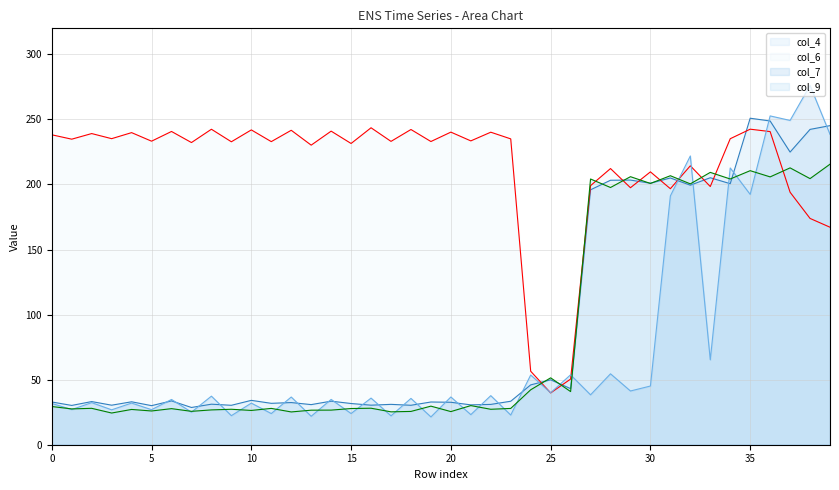

What are all the series names shown in the legend?

col_4, col_6, col_7, col_9